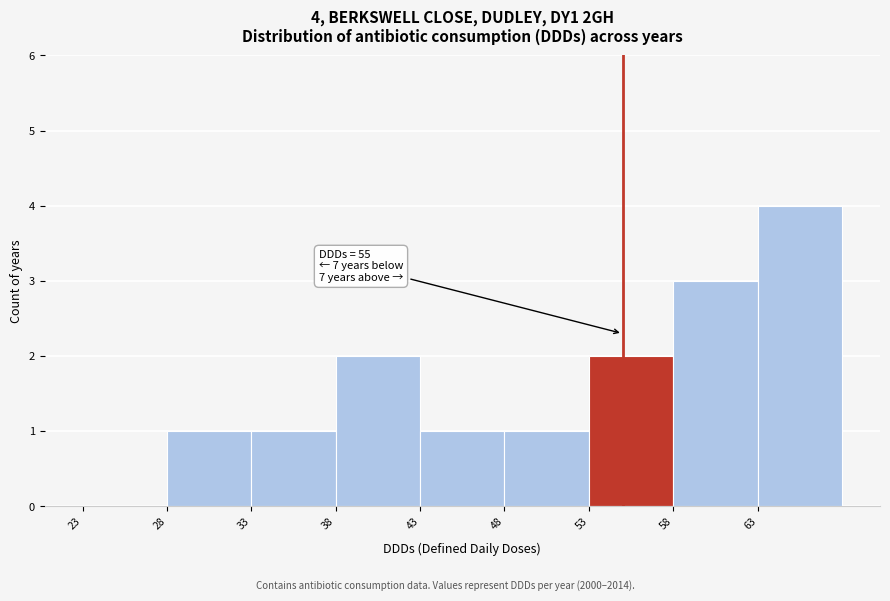

Over which range of the x-axis is the bar tallest?

63 to 68